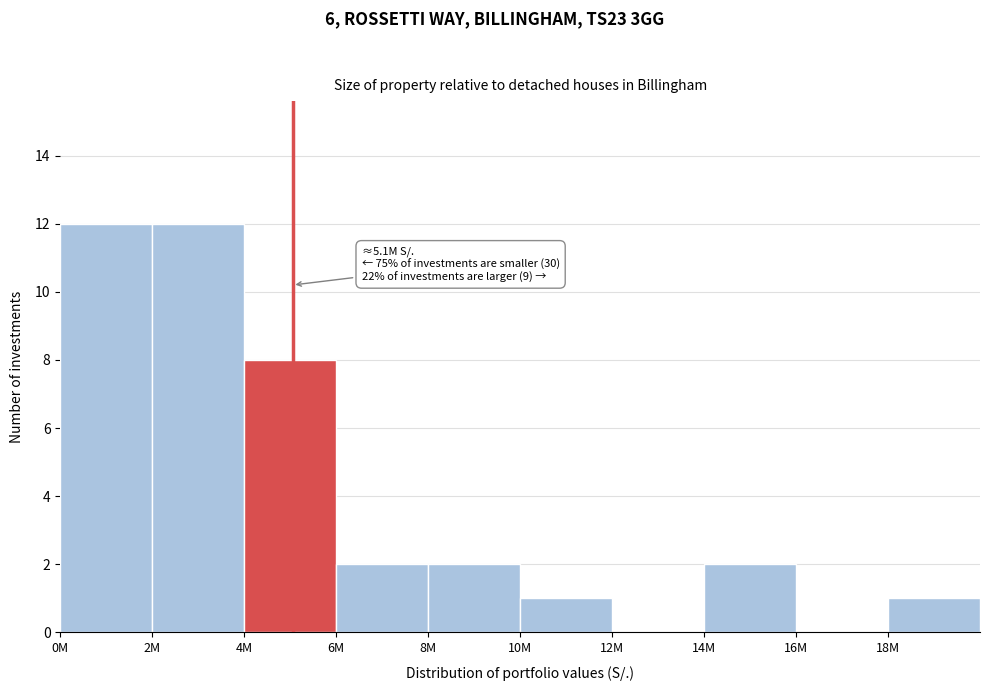

Reading right to left, extract all data points from this chart.

18M=1	16M=0	14M=2	12M=0	10M=1	8M=2	6M=2	4M=8	2M=12	0M=12